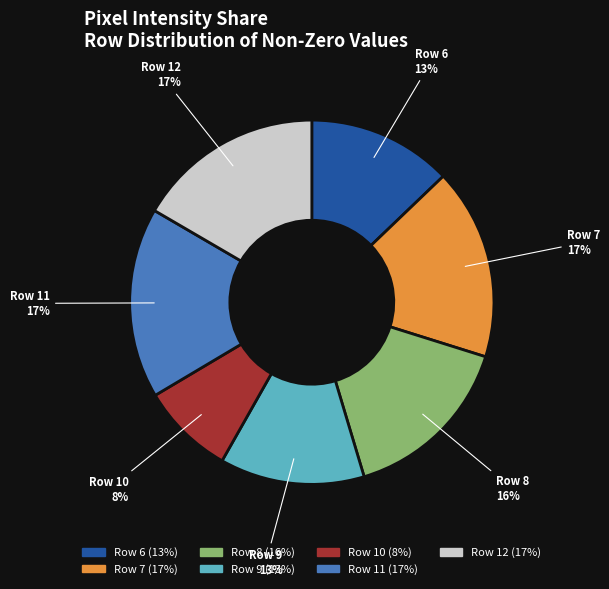

What percentage is the Row 7 slice, to the nearest percent?

17%